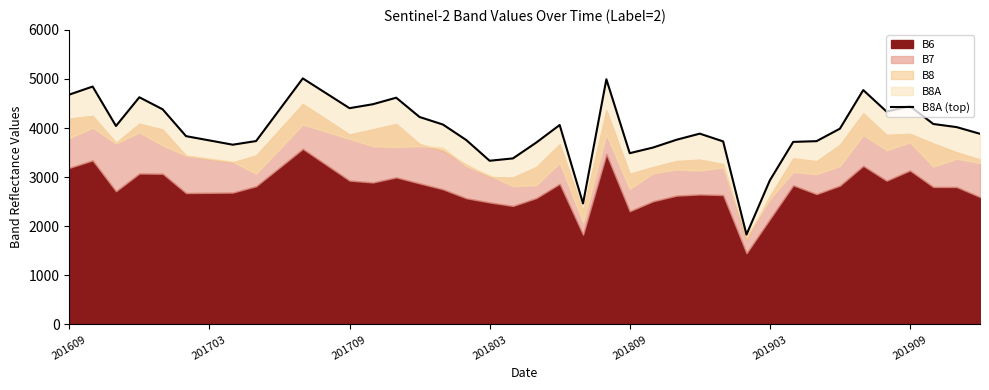

What is the sum of the values at 37 and 14?

8703